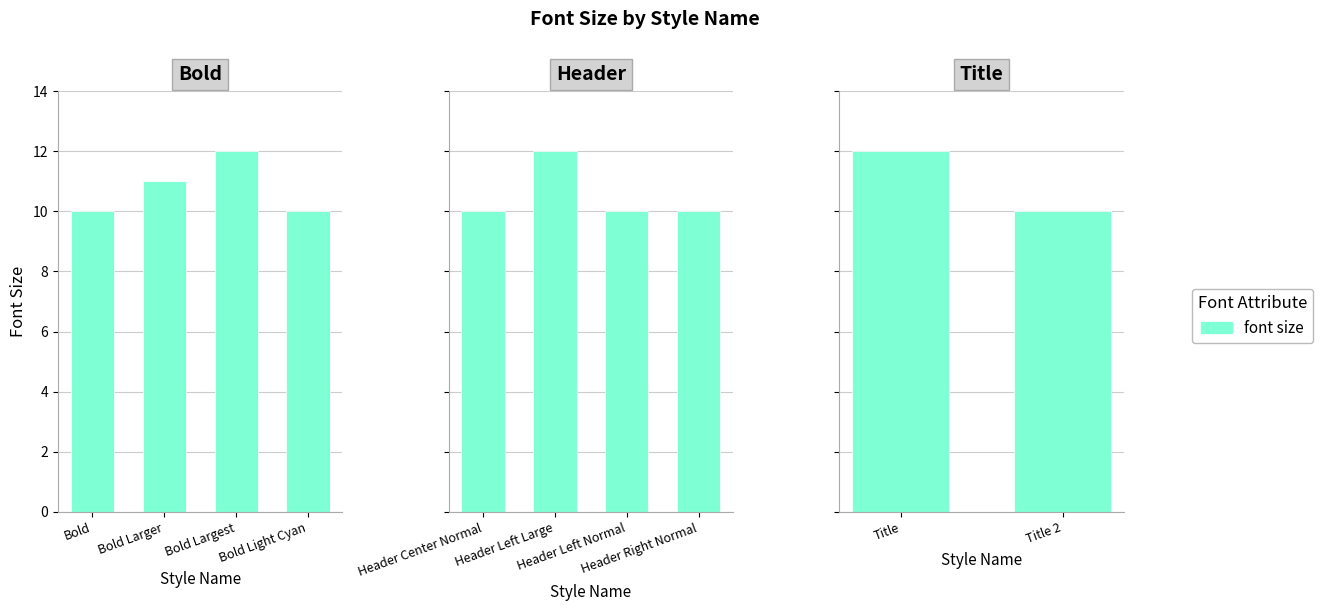

How many distinct data groups are displayed?

1